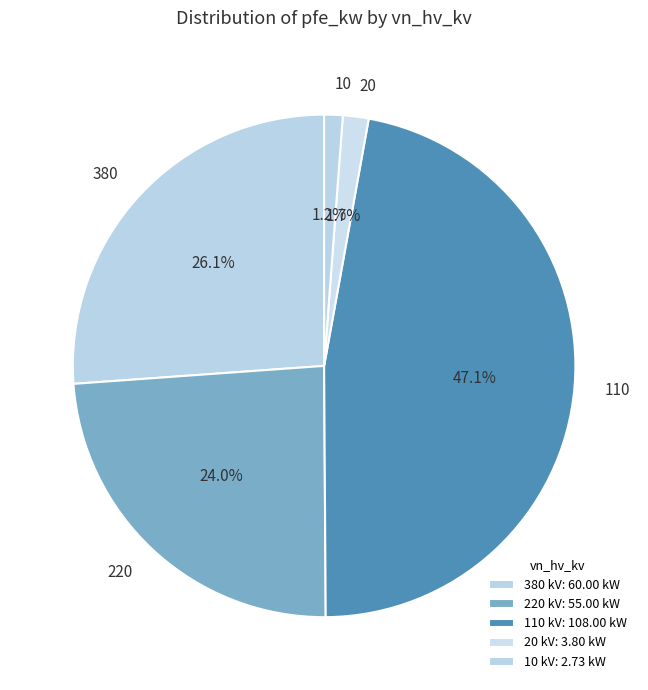

To the nearest percent, what portion does 110 represent?

47%